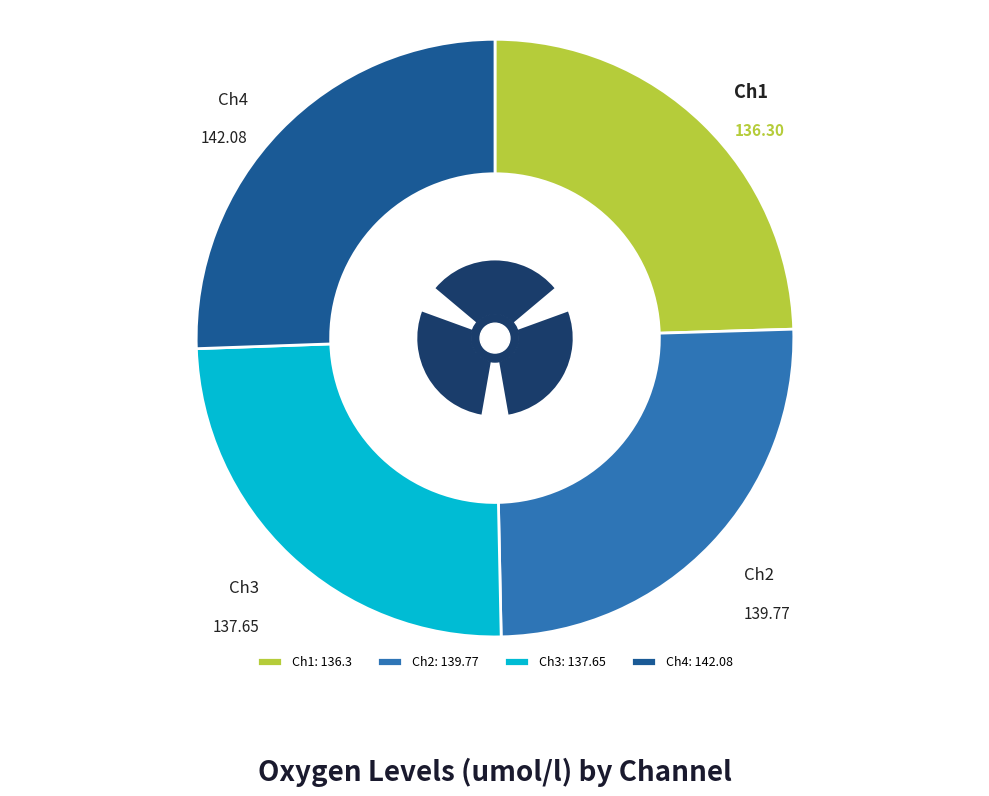

How many segments does this pie chart have?

4